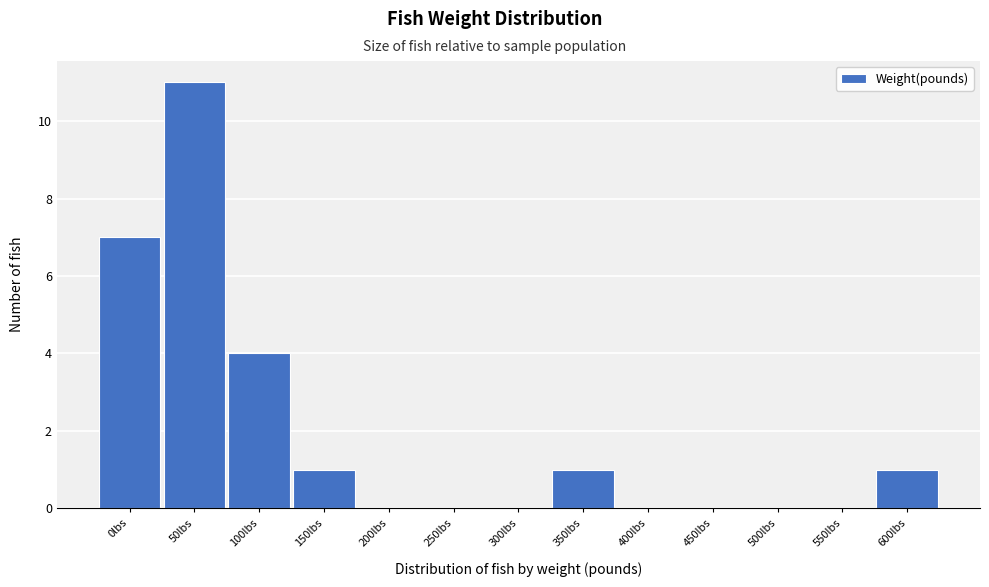

Reading right to left, what are all the values shown in this chart?

600lbs=1	550lbs=0	500lbs=0	450lbs=0	400lbs=0	350lbs=1	300lbs=0	250lbs=0	200lbs=0	150lbs=1	100lbs=4	50lbs=11	0lbs=7